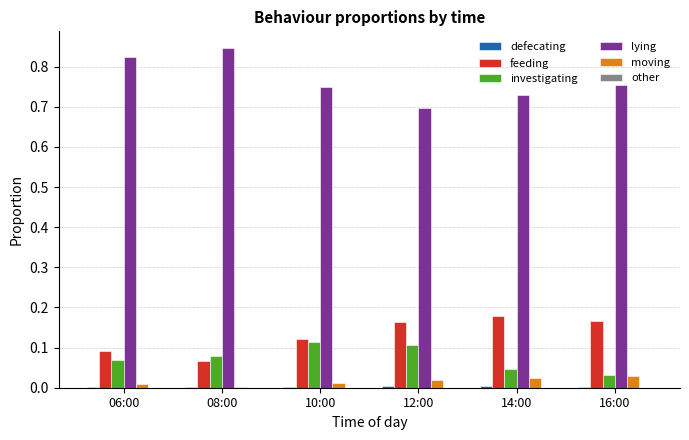

The lying series shows 1.1 at 12:00. True or false?

False